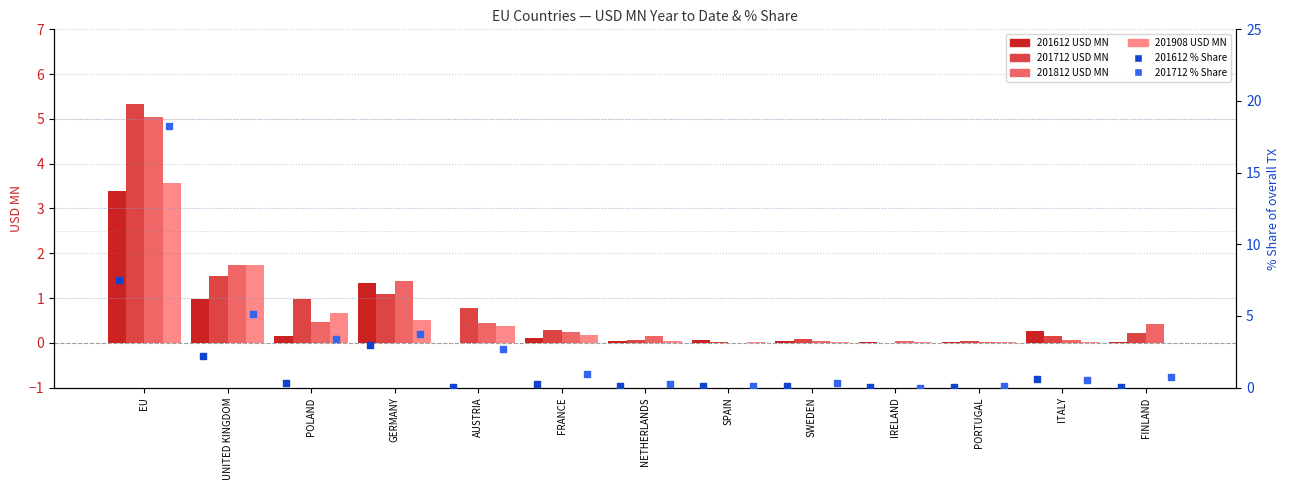

Which series has the largest total across all categories?

201712 % Share